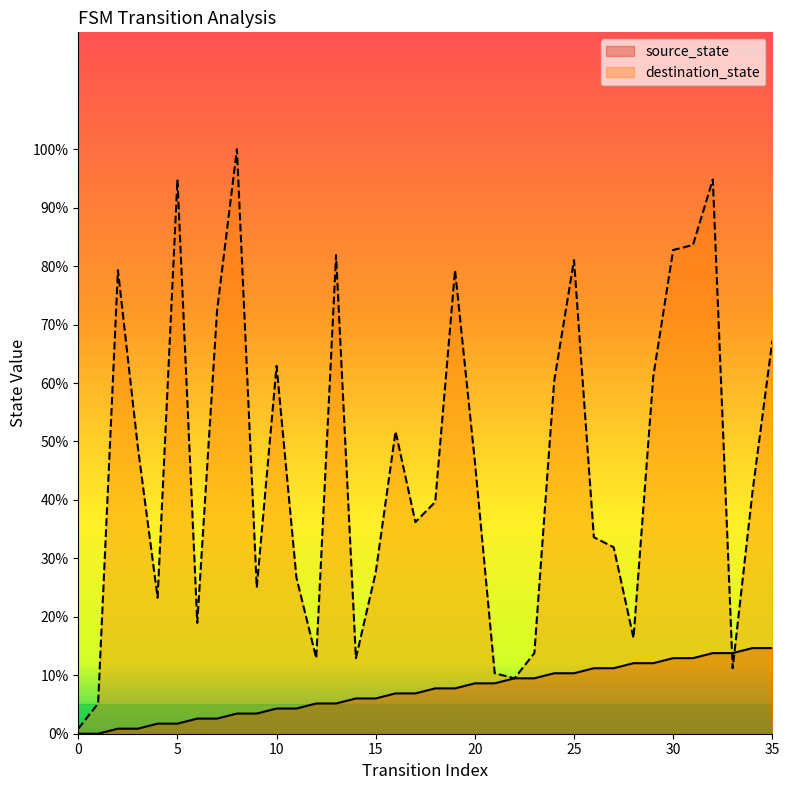

After their last crossing, which series has the higher values: source_state or destination_state?

destination_state